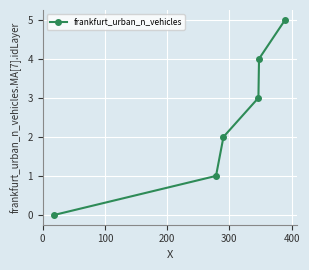

What is the sum of all values?

15